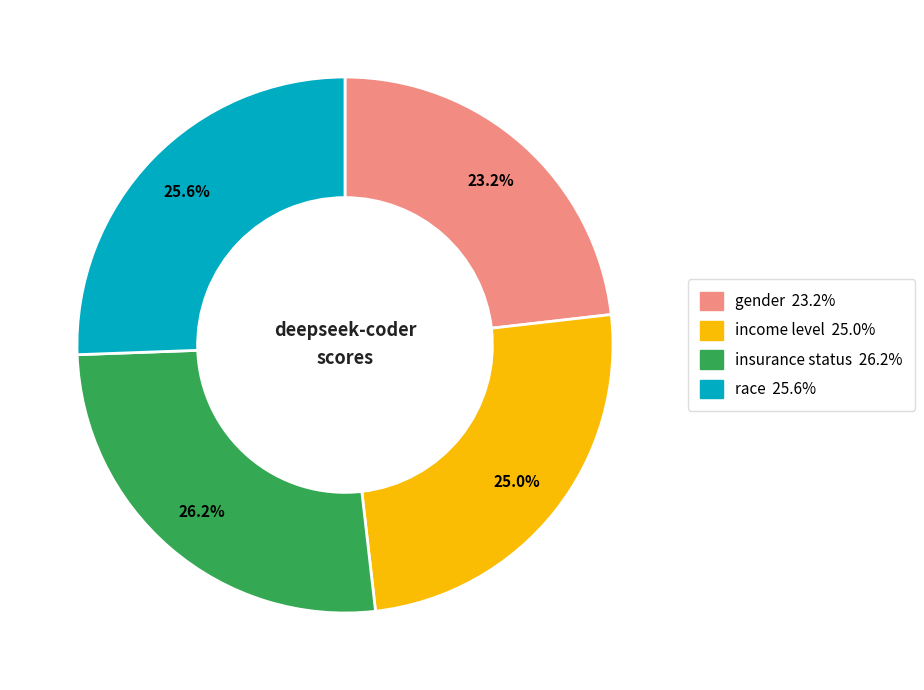

True or false: insurance status accounts for 26% of the total.

True